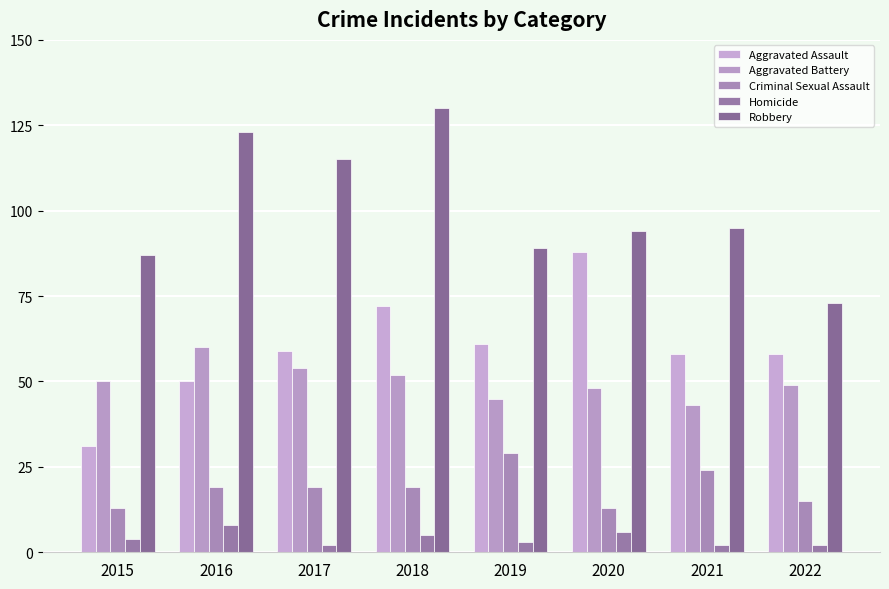

How many data points does each series have?

8